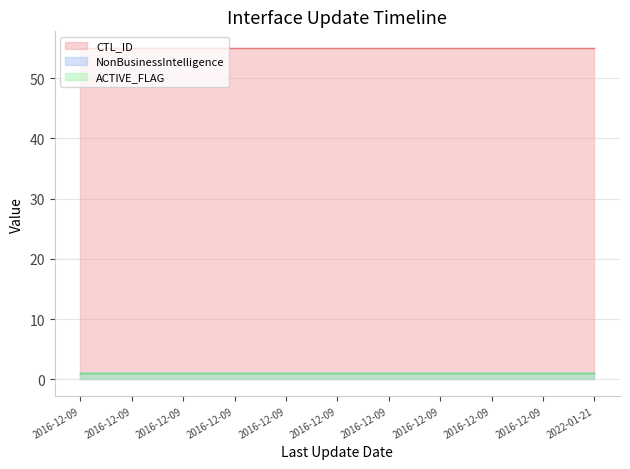

True or false: CTL_ID and NonBusinessIntelligence intersect in this chart.

False